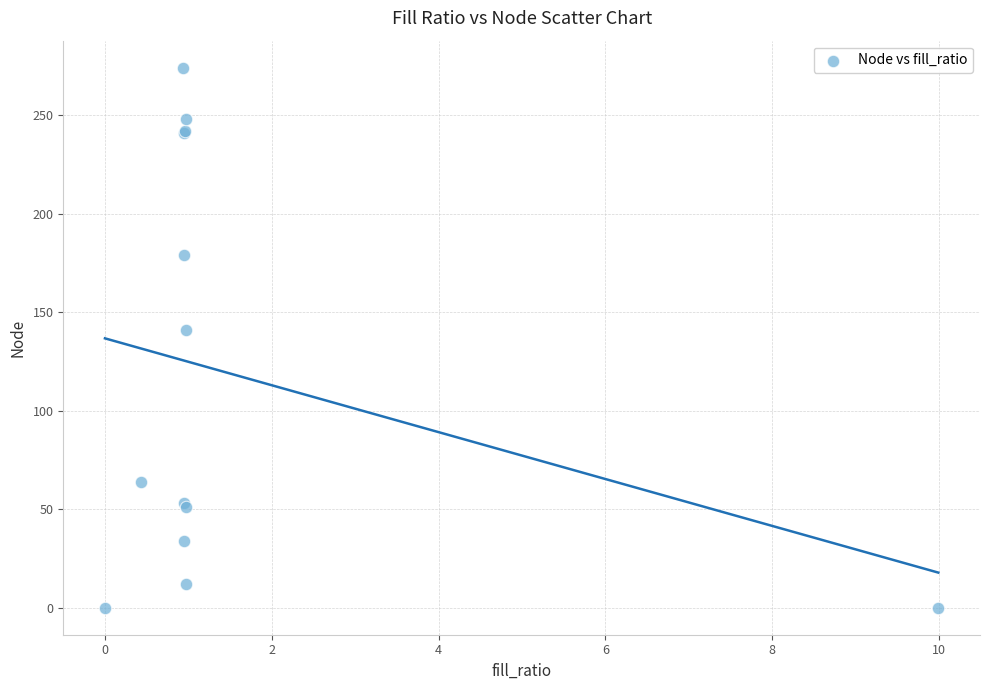

What Y value in the scatter plot is closest to 137?

141